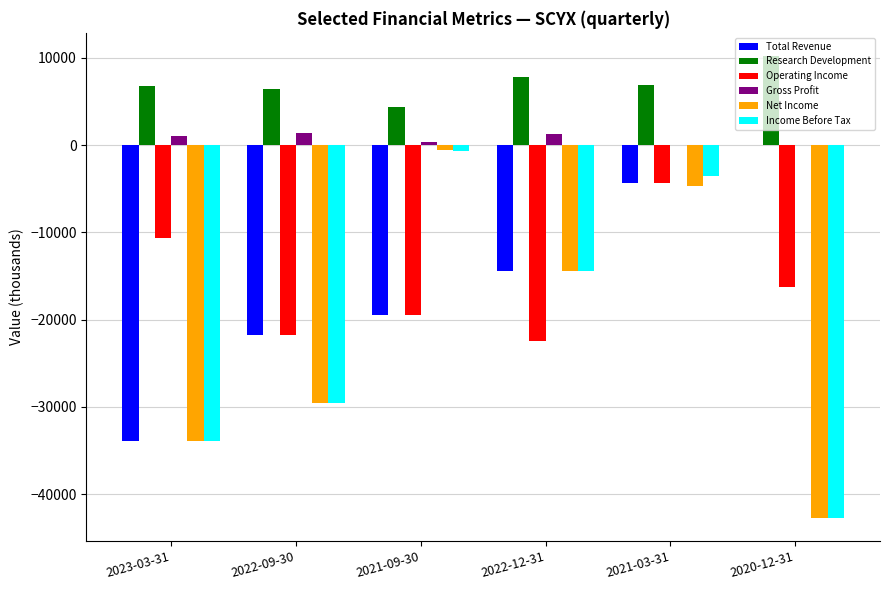

What is the sum of the Gross Profit values at 2022-12-31 and 2020-12-31?

1300